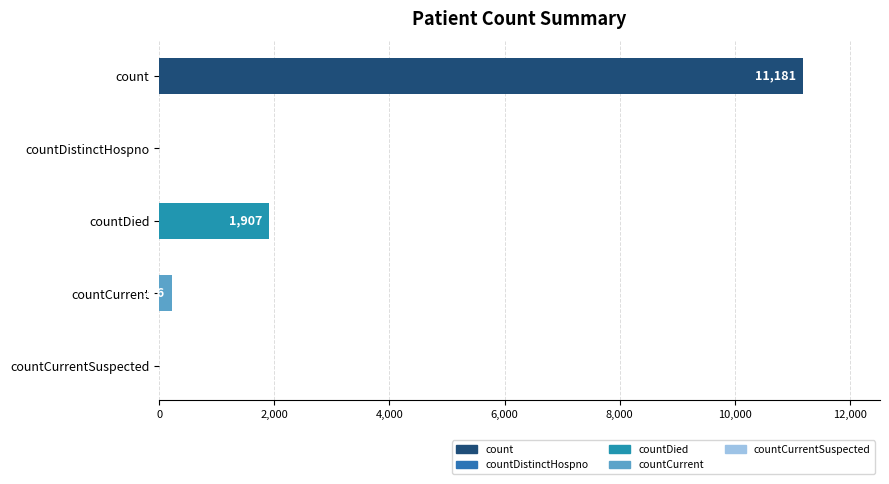

Reading left to right, transcribe all the data shown in this chart.

11181	0	1907	216	0